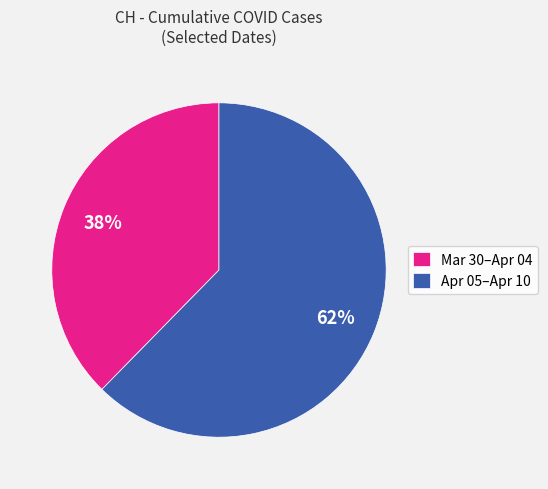

To the nearest percent, what percentage of the pie is Mar 30–Apr 04?

38%